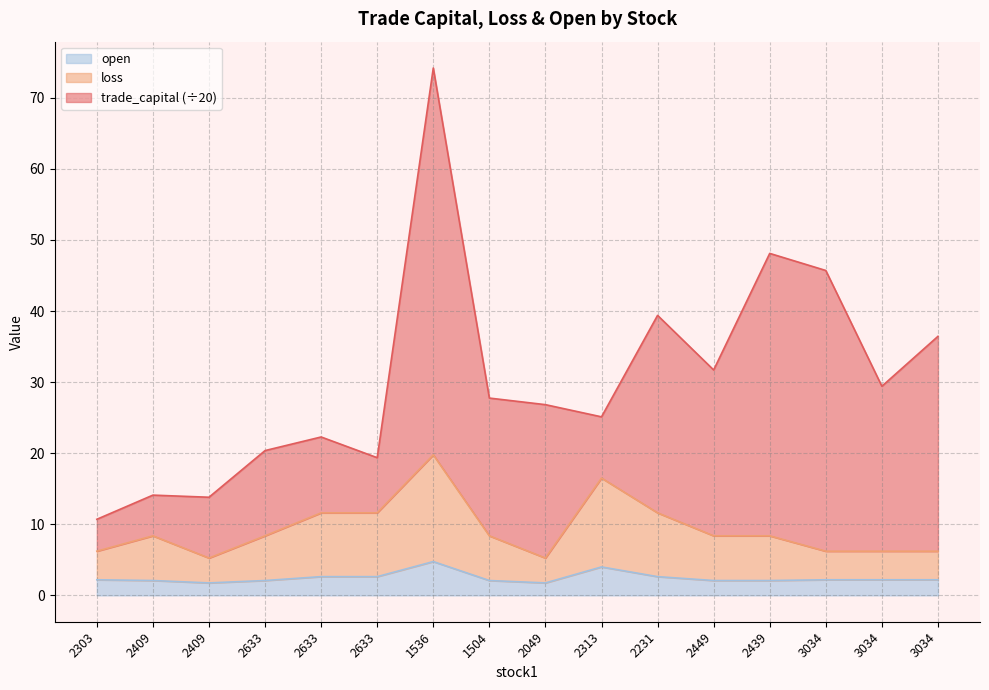

Which category has the lowest value in the open series?

2409